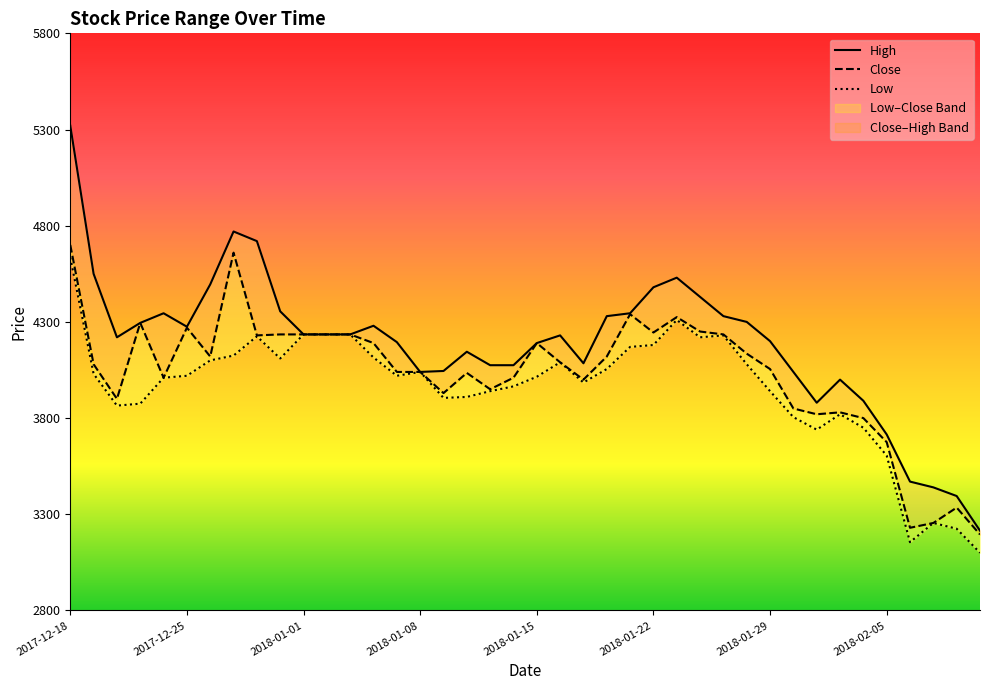

What is the highest value of the High series?

5320